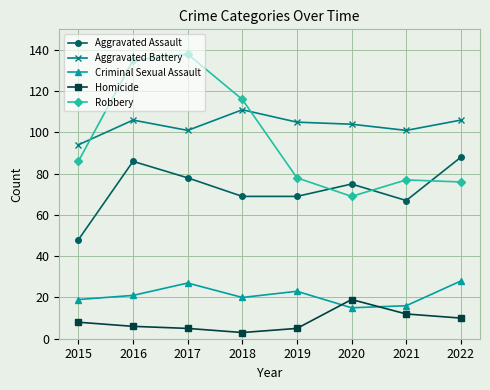

How many categories are shown in the chart?

8